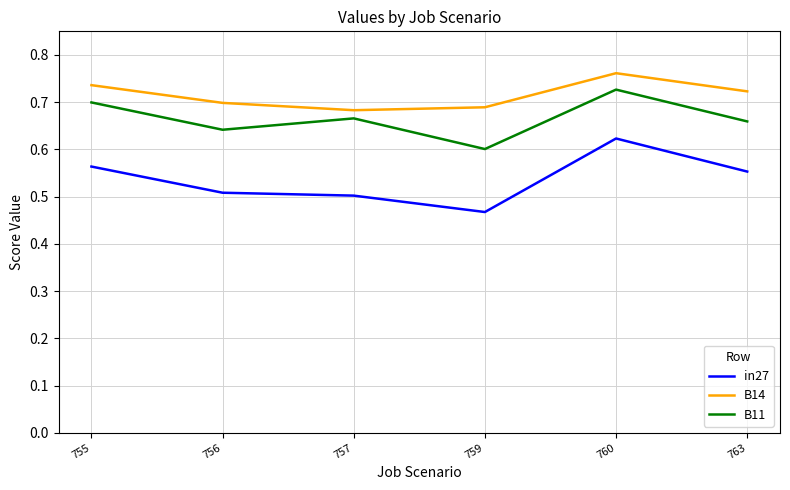

Is it true that B11 equals 1.1 at 760?

False